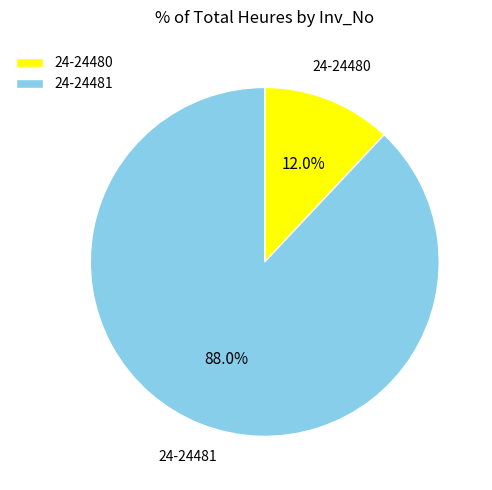

Which category has the biggest portion of the pie?

24-24481